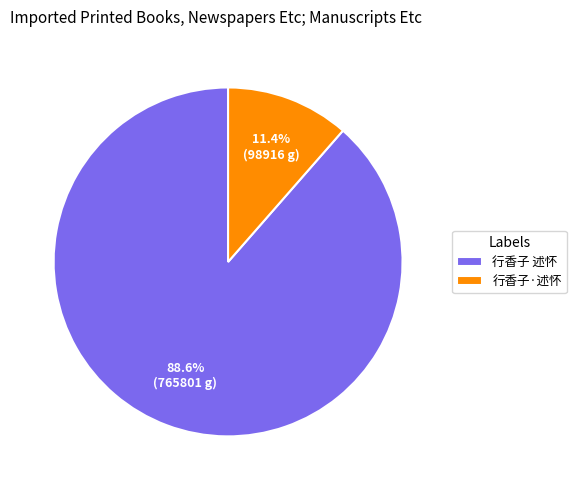

Rank the categories by value from highest to lowest.

行香子 述怀, 行香子·述怀